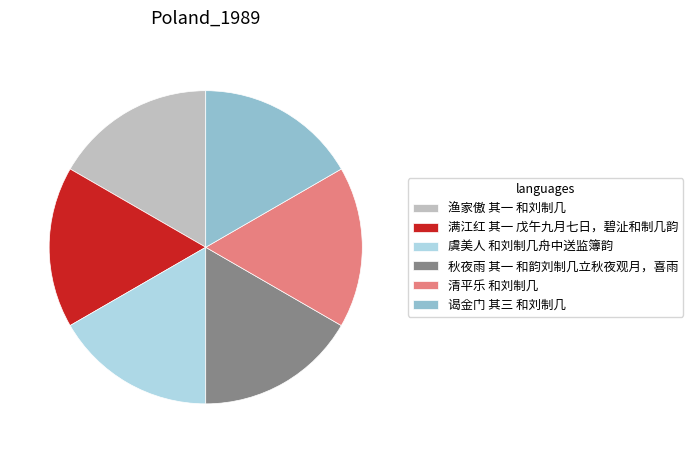

The 虞美人 和刘制几舟中送监簿韵 slice represents 31% of the pie. True or false?

False